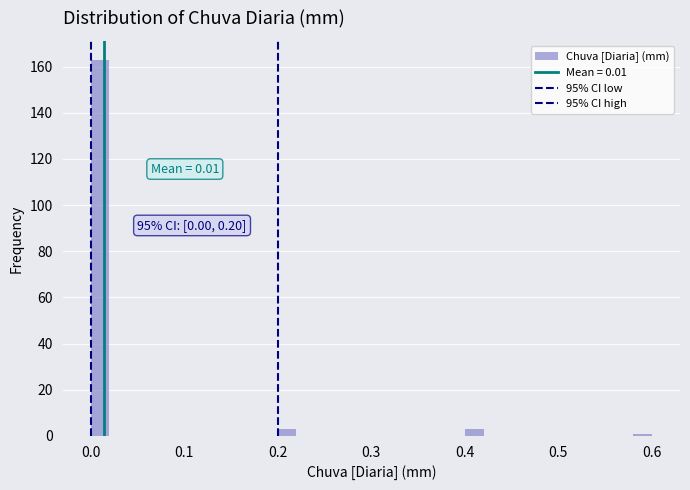

Read against the x-axis, roughly where is the centre of the tallest bar?

0.01